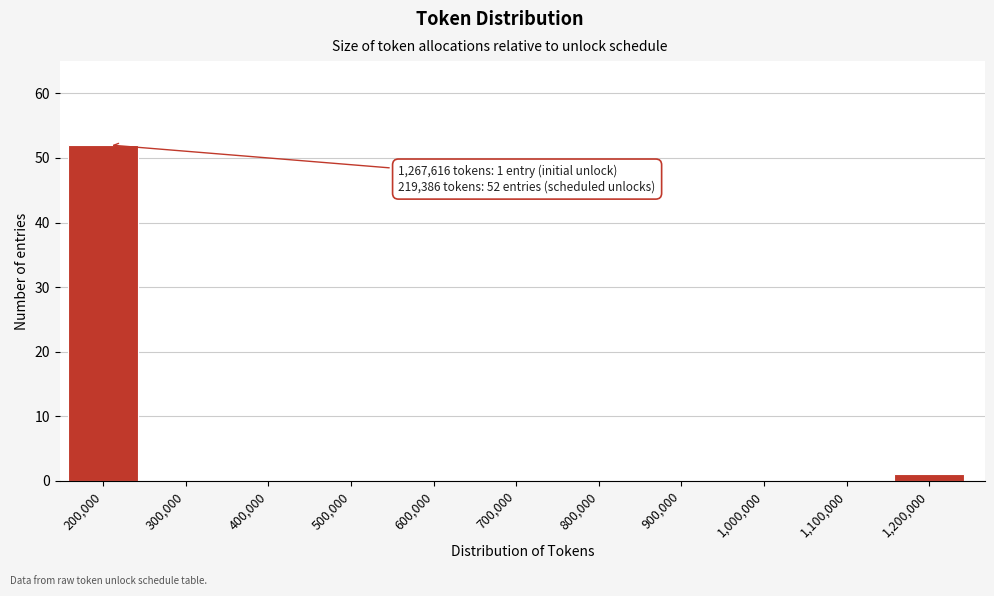

Reading left to right, list all the values displayed in this chart.

200,000=52	300,000=0	400,000=0	500,000=0	600,000=0	700,000=0	800,000=0	900,000=0	1,000,000=0	1,100,000=0	1,200,000=1